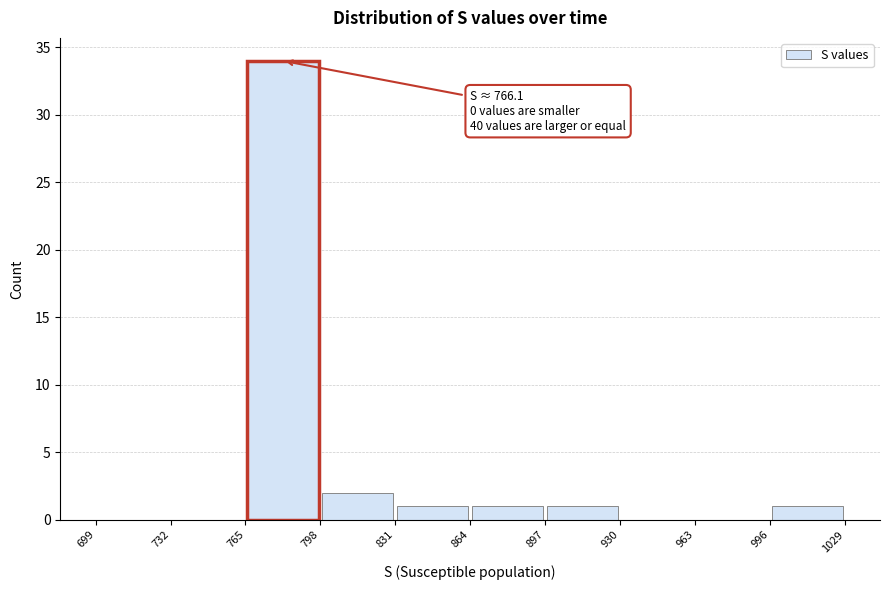

Which range on the x-axis has the tallest bar?

765 to 798